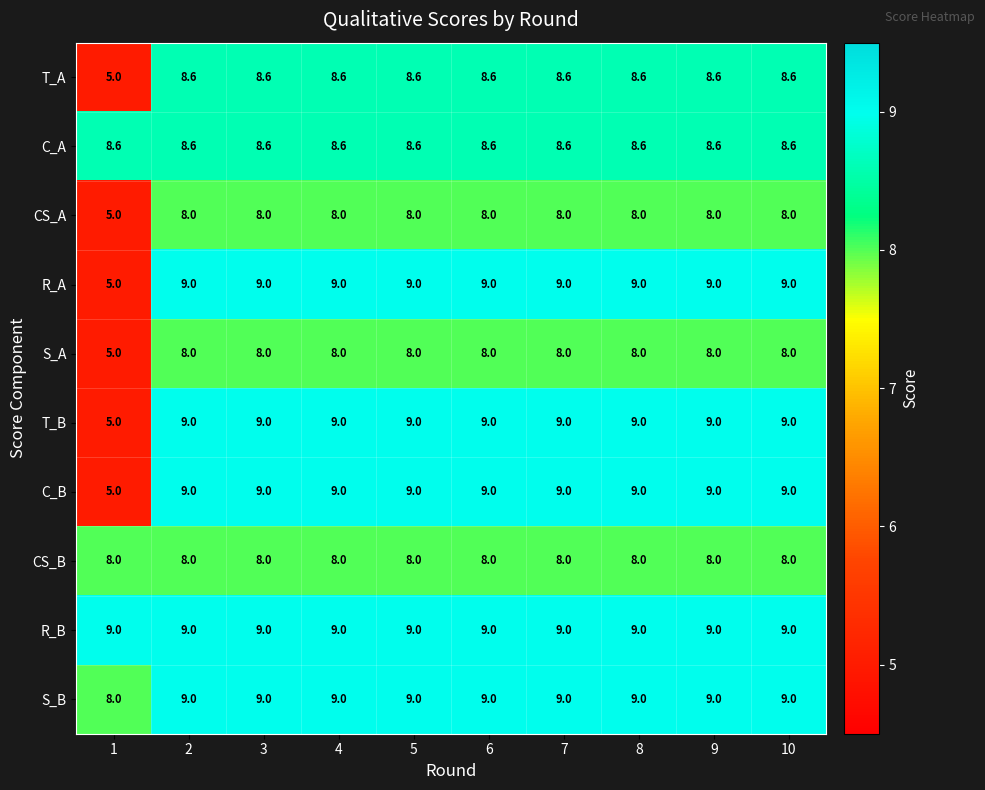

True or false: R_B has a value of 9.0 at 5.

True